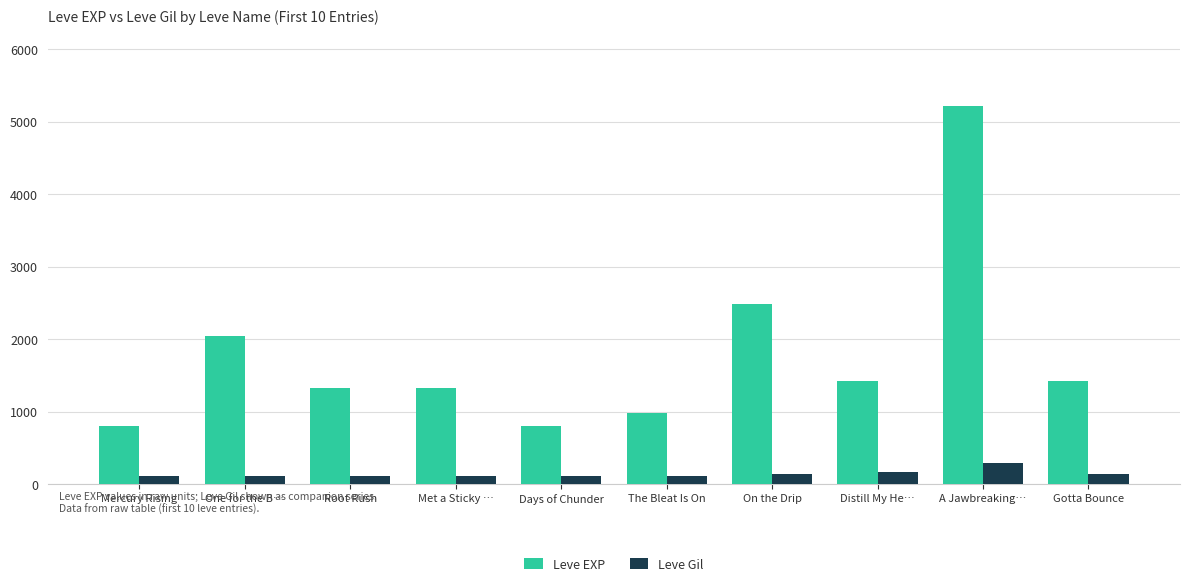

What is the total value across all series at A Jawbreaking…?

5513